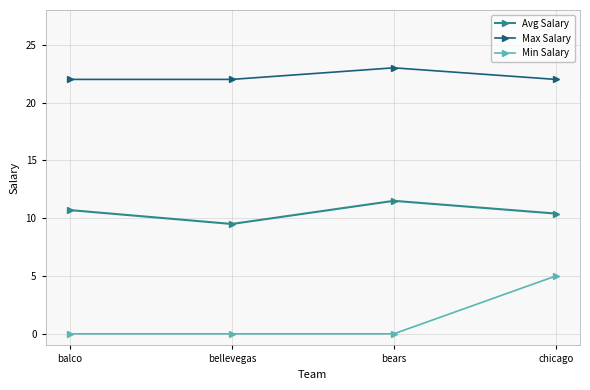

What value does the Max Salary series have at chicago?

22.0